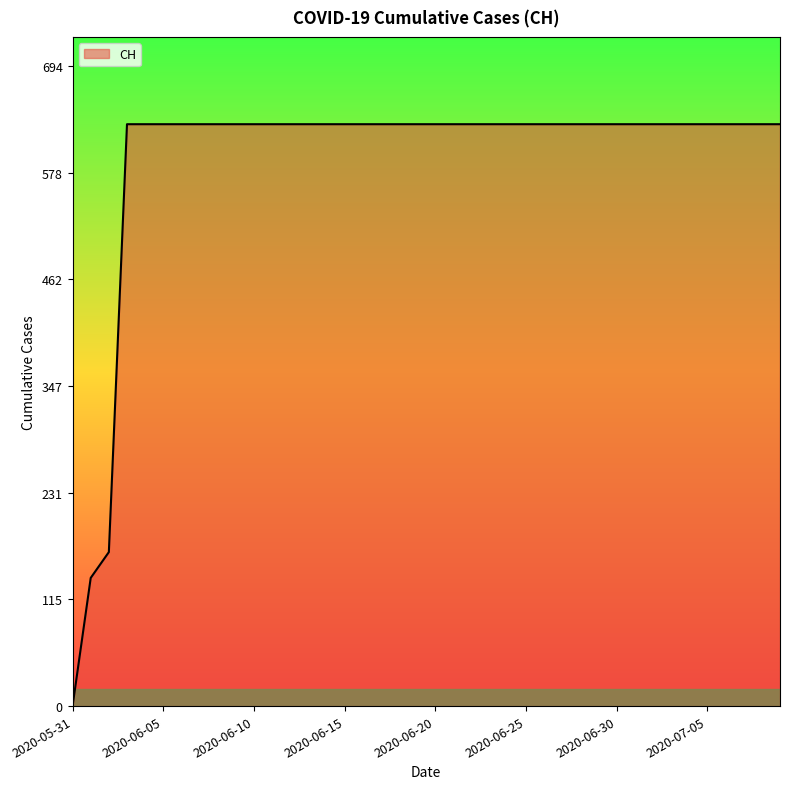

What is the difference between the maximum and minimum values?

631